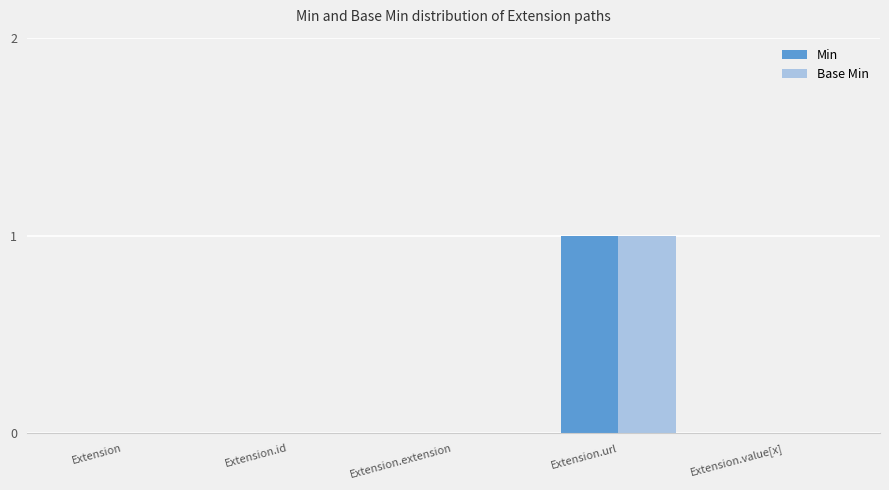

At which category is the sum across all series the highest?

Extension.url